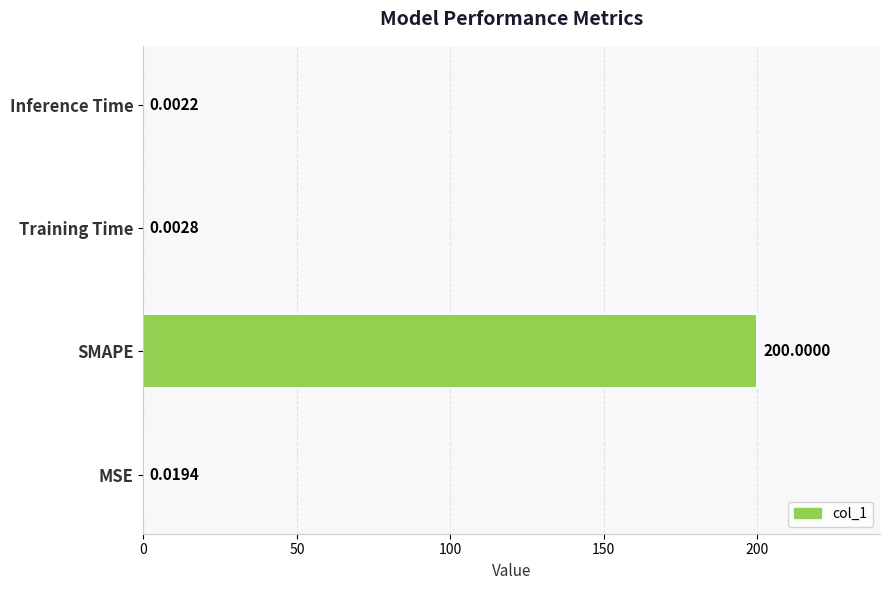

Which has a higher value, Training Time or SMAPE?

SMAPE